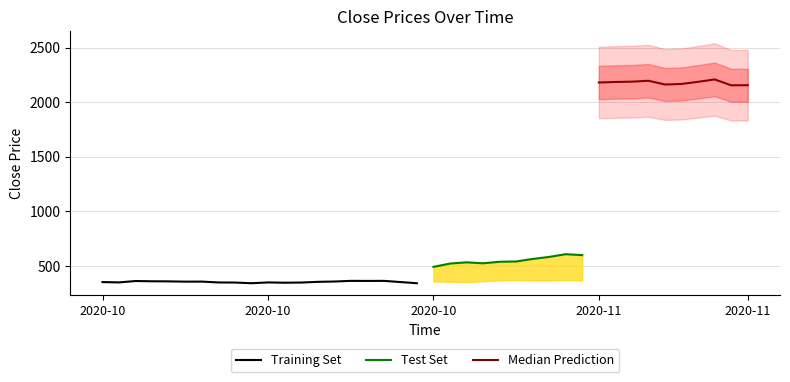

List the series in order of their peak value, lowest first.

Training Set, Test Set, Median Prediction